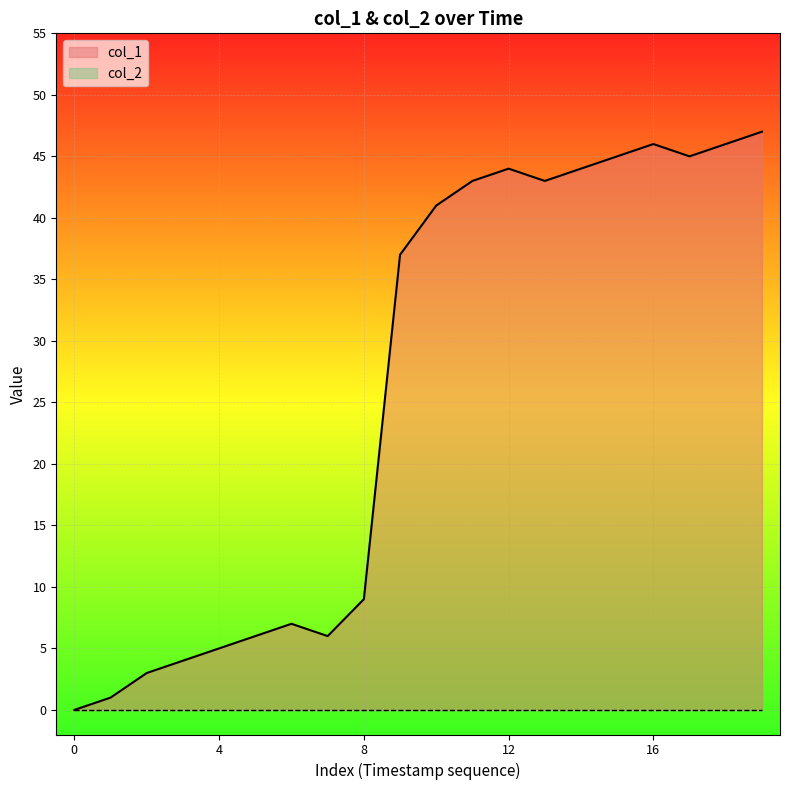

True or false: col_1 has a value of 0 at 0.

True